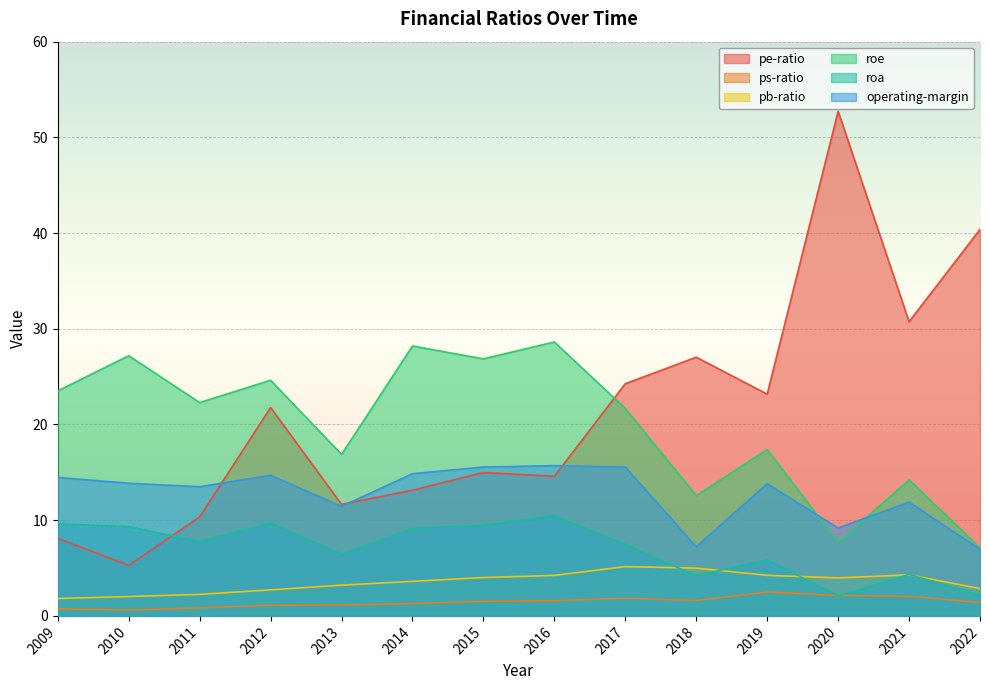

At how many categories does at least one series exceed 21?

13